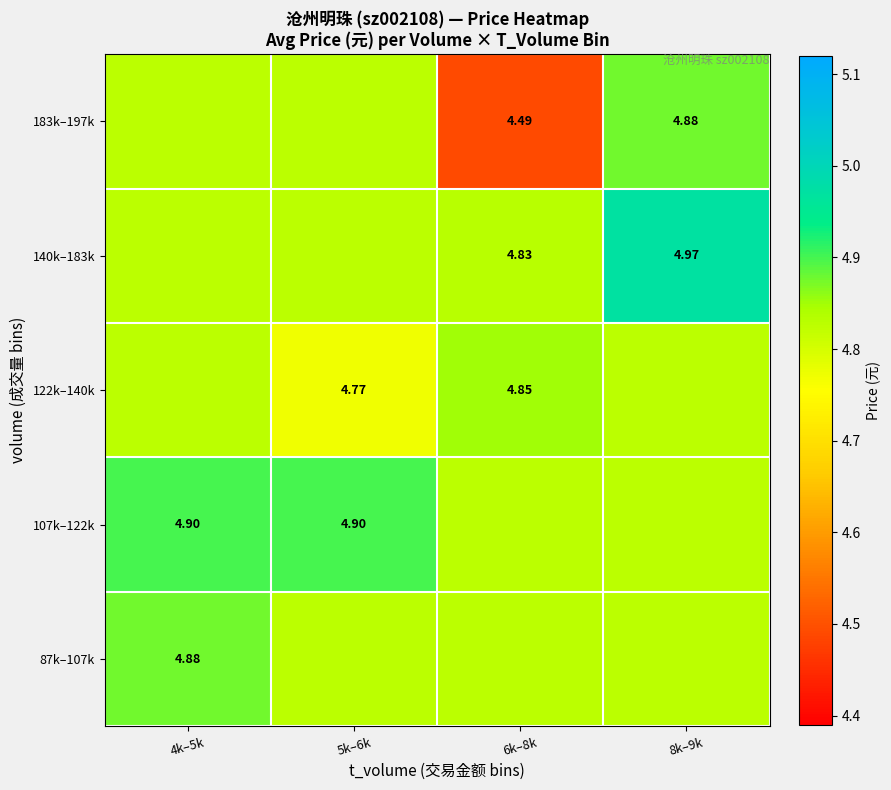

Between 5k–6k and 4k–5k, which is larger?

4k–5k